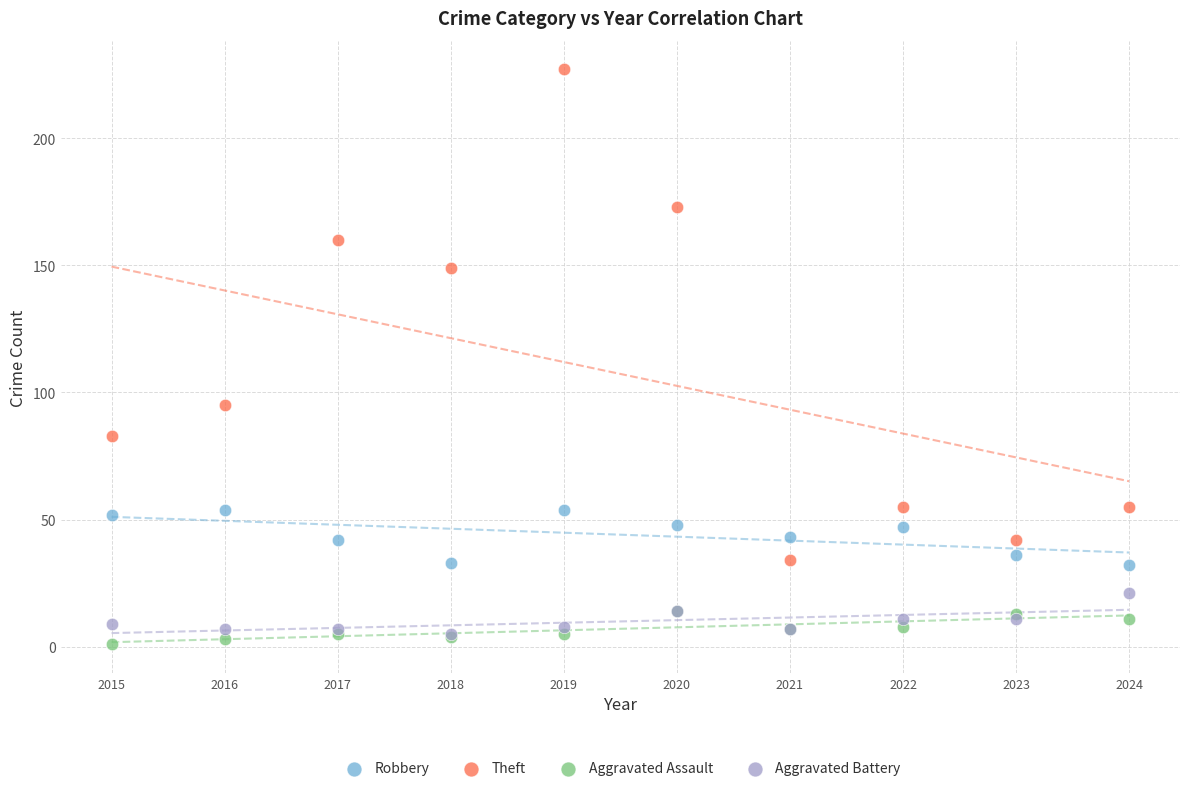

Across all series, what Y value is closest to 114?

95